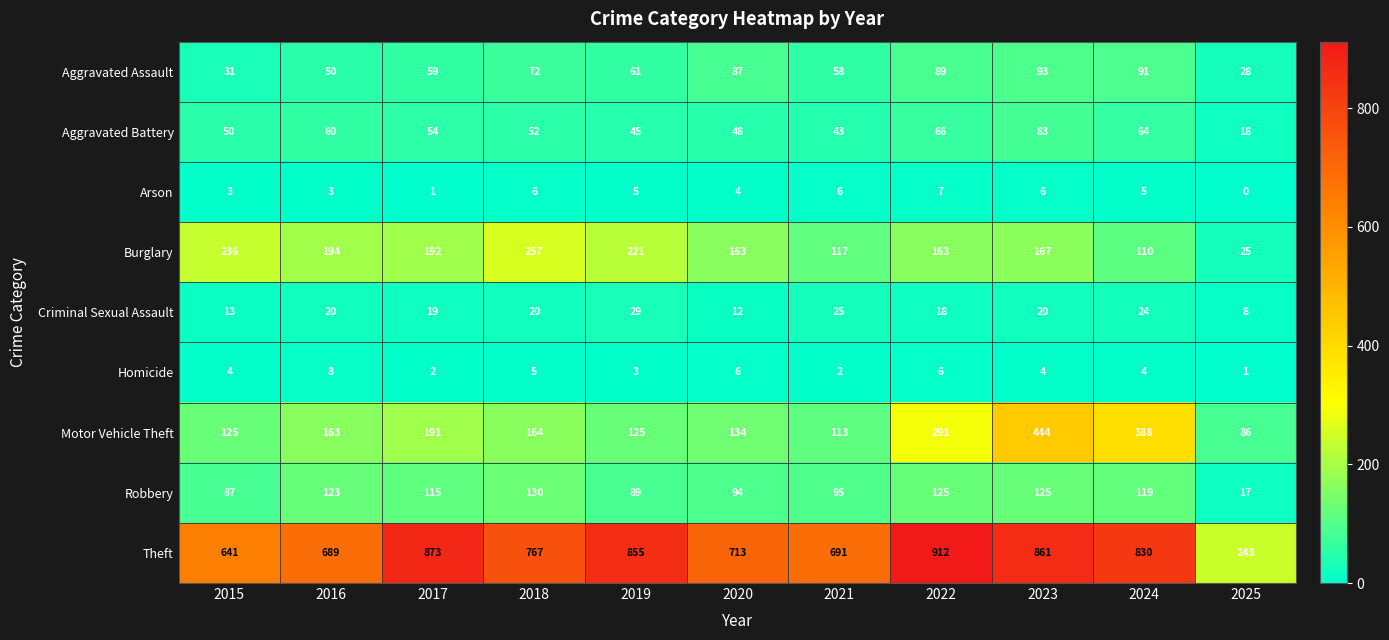

How many series are shown in this chart?

9